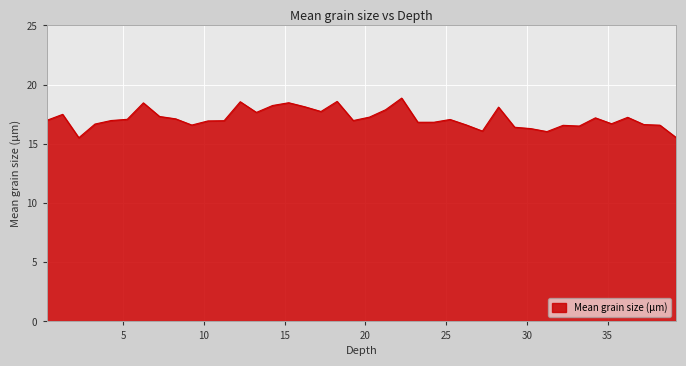

What is the smallest value displayed?

15.5